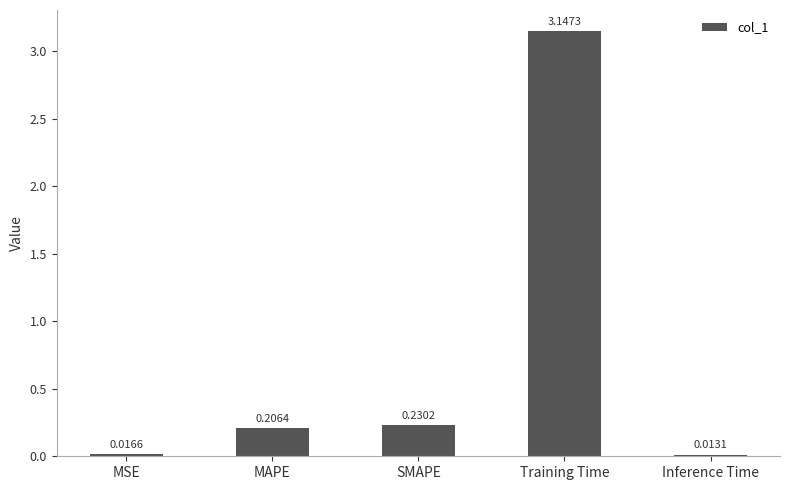

What is the label of the 4th bar from the right?

MAPE